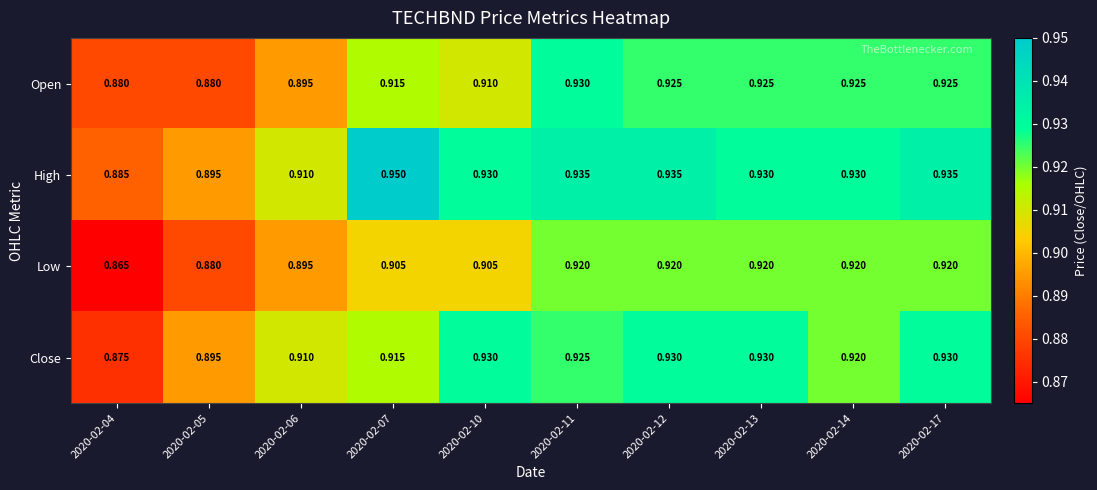

List the series in order of their overall mean, highest first.

High, Close, Open, Low